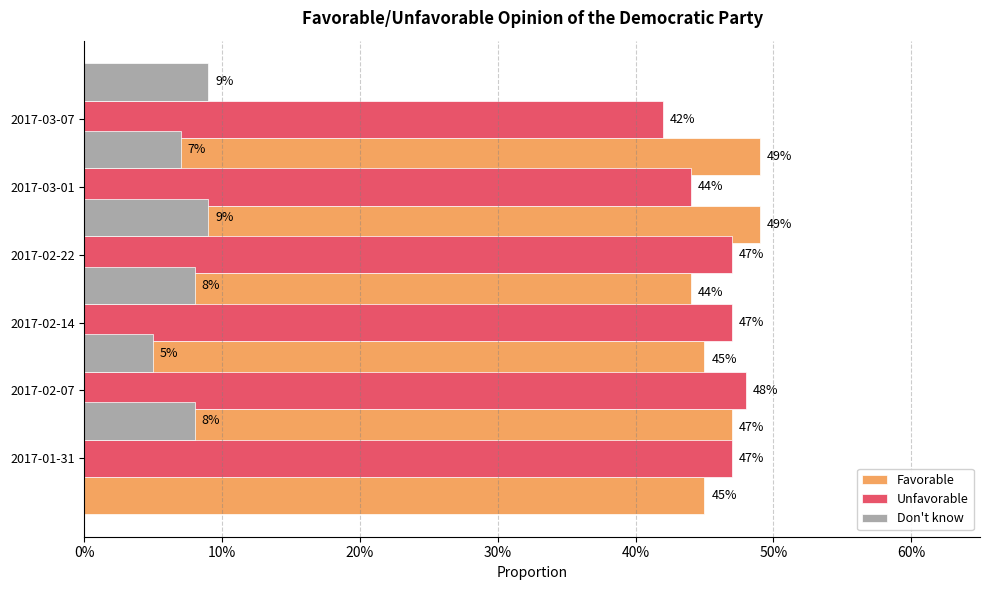

Which has a higher value, 10% or 0%?

10%